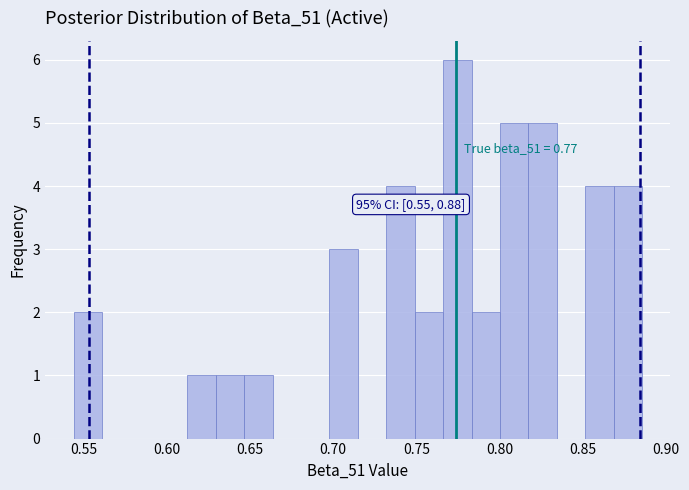

Read against the x-axis, roughly where is the centre of the tallest bar?

0.775